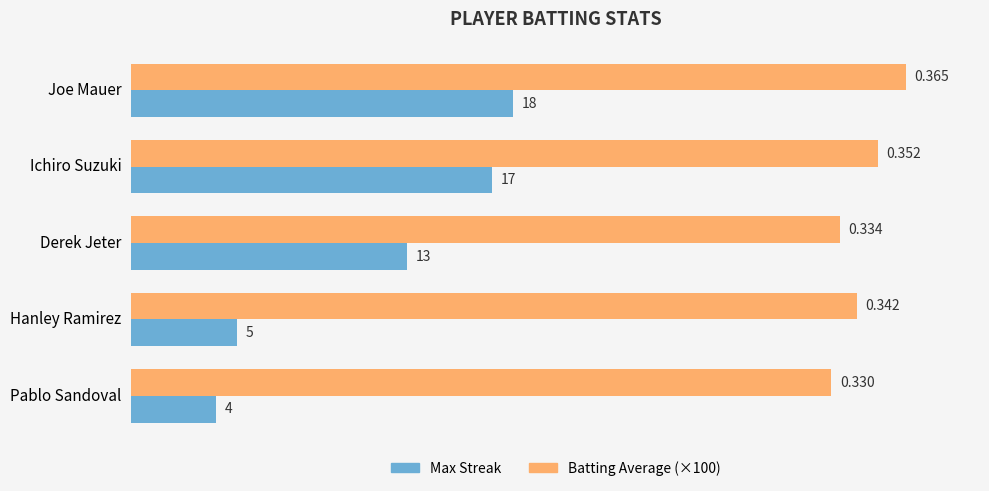

Which label corresponds to the largest value in the chart?

Joe Mauer